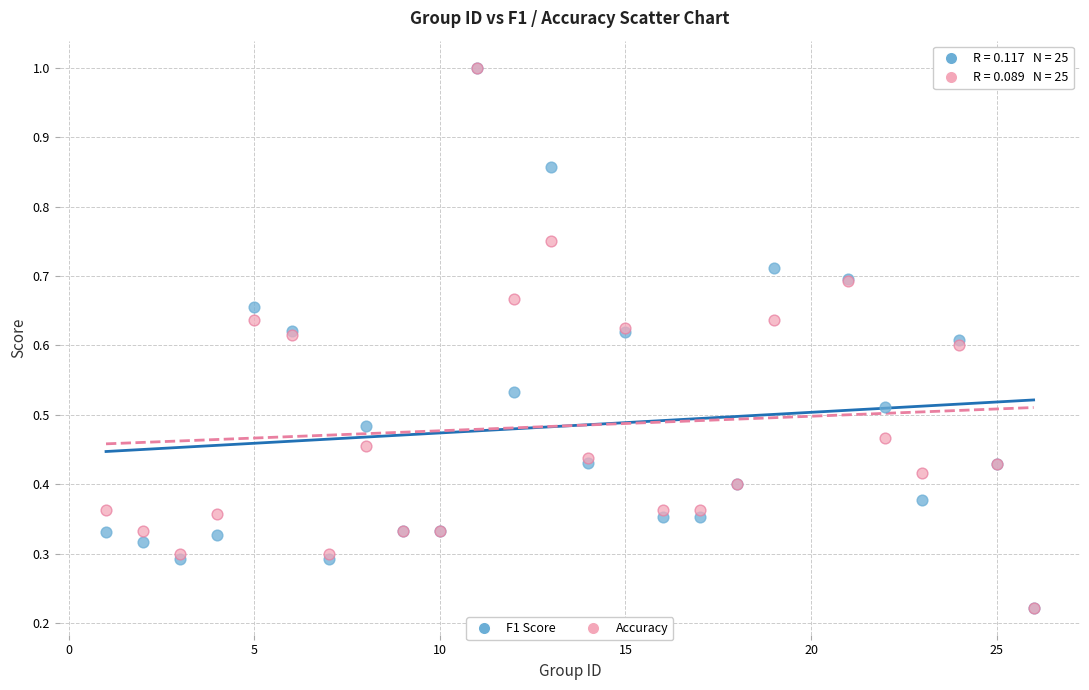

What are all the series names shown in the legend?

F1 Score, Accuracy